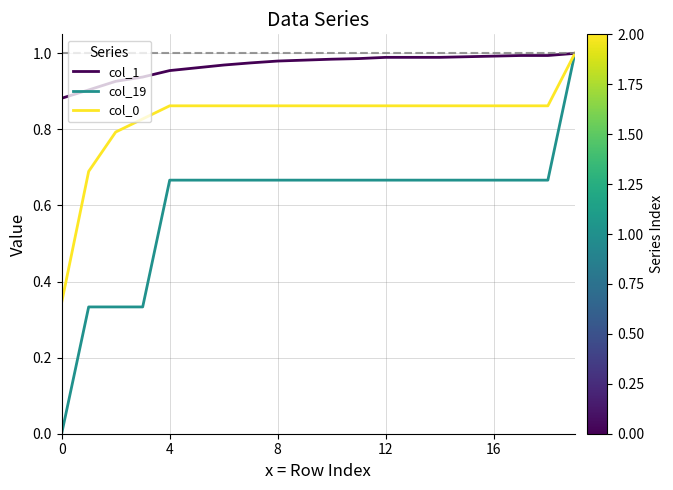

Which series has the largest total across all categories?

col_1